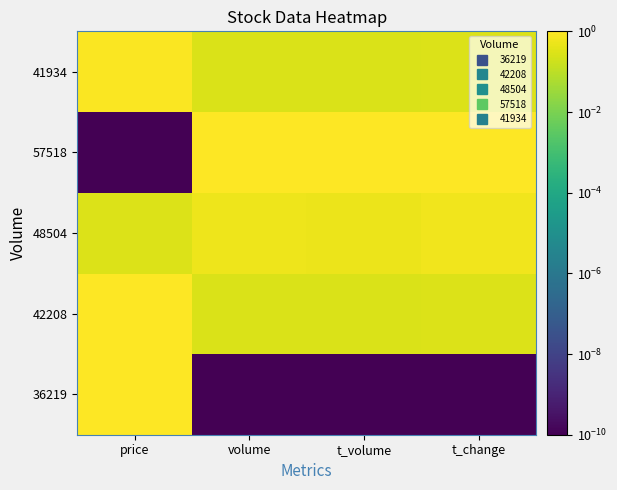

At volume, list the series in order from largest to smallest.

57518, 48504, 42208, 41934, 36219